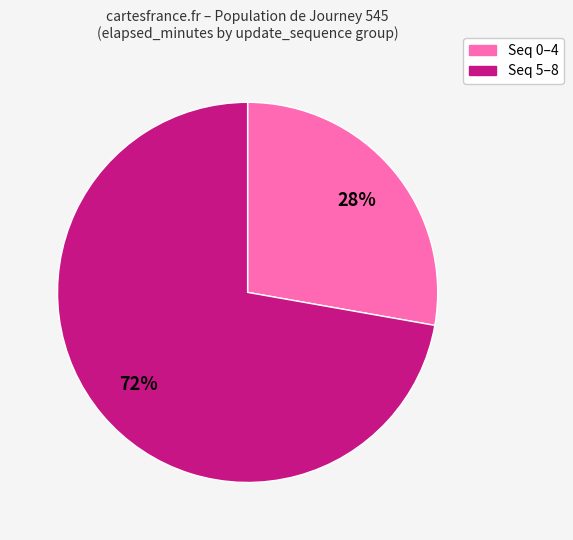

To the nearest percent, what is the average slice percentage?

50%